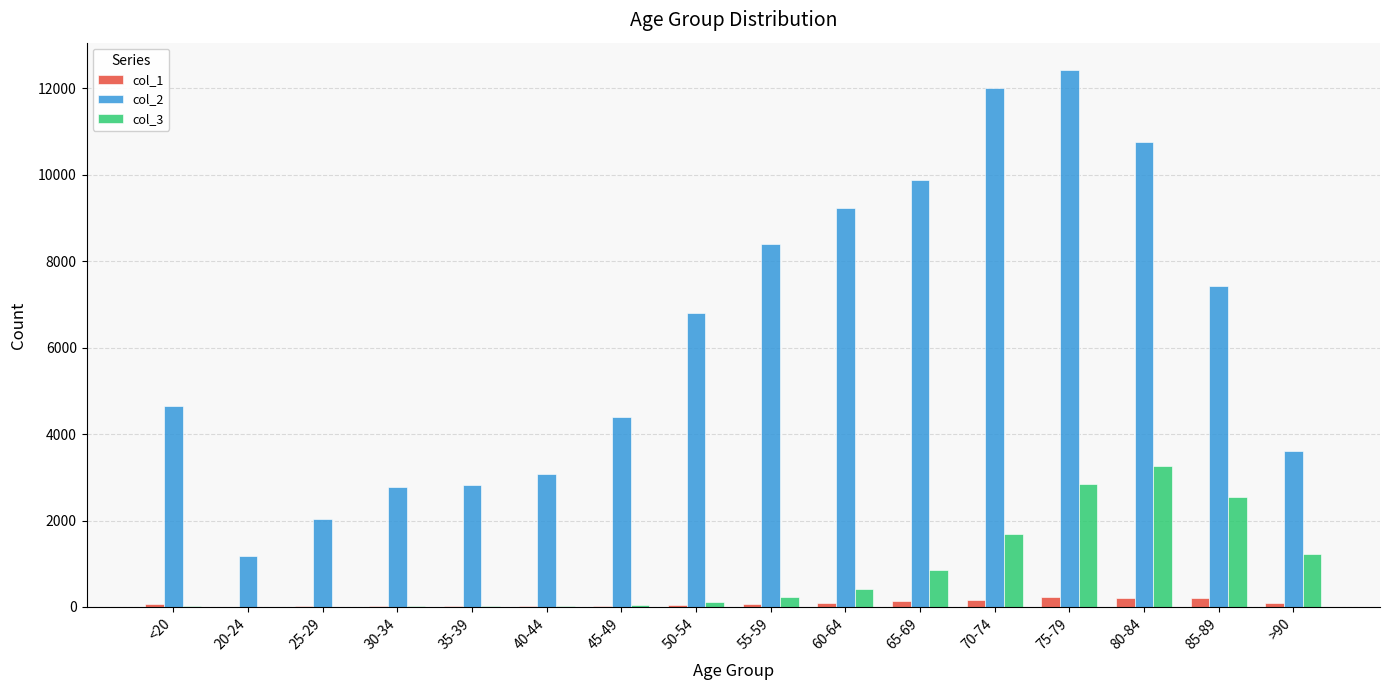

How many groups of bars are there?

16